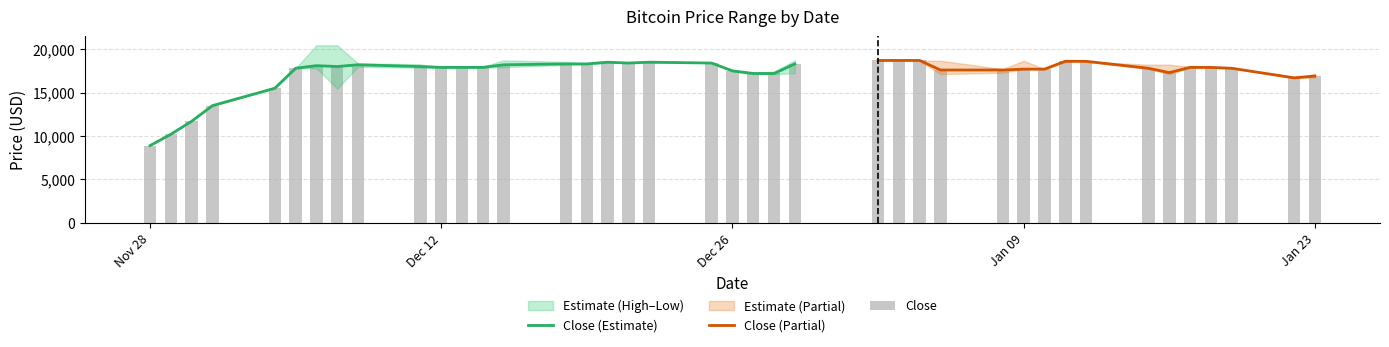

Reading left to right, list all the values displayed in this chart.

High: 8931	10222	11739	13480	15502	17805	20445	20445	18367	18254	17917	17917	17973	18704	18535	18310	18479	18479	18535	18423	17524	17297	17411	18724	18724	18667	18667	18667	17697	18667	17697	18553	18553	18210	18210	17982	17868	17811	16669	17183
Close: 8900	10200	11700	13500	15500	17800	18100	18000	18200	18000	17900	17900	17900	18200	18300	18300	18500	18400	18500	18400	17500	17200	17200	18300	18700	18700	18700	17600	17600	17700	17700	18600	18600	17800	17300	17900	17900	17800	16700	16900
Low: 8931	10222	11739	13480	15502	17805	17805	15446	17973	17861	17861	17861	17861	17917	18198	18254	18423	18423	18423	18423	17412	17126	17126	17240	18667	18667	18667	17126	17297	17697	17697	18553	18553	17697	17126	17868	17811	17811	16669	16726